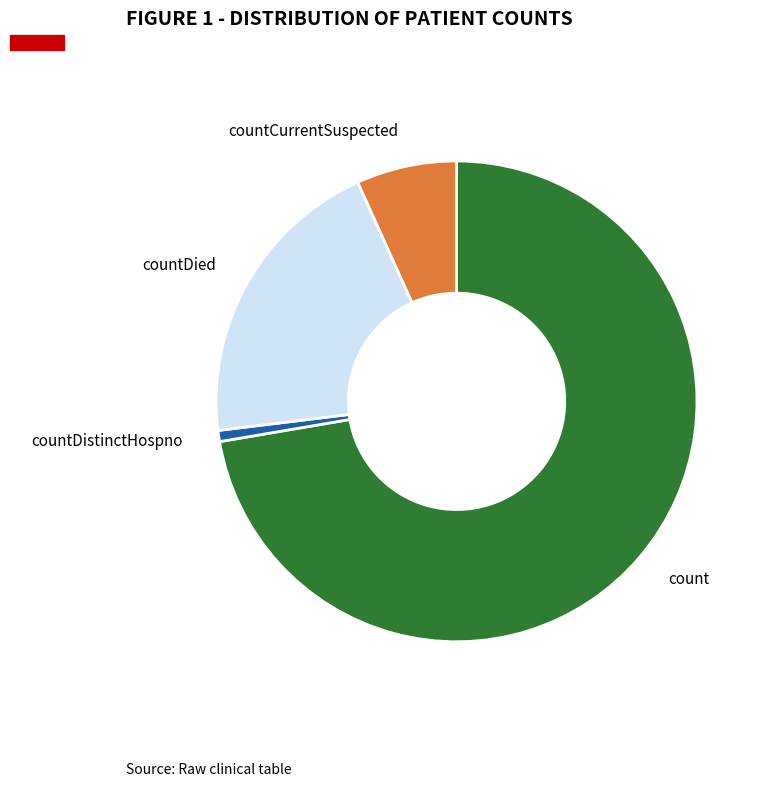

Does count represent more than half of the total?

Yes